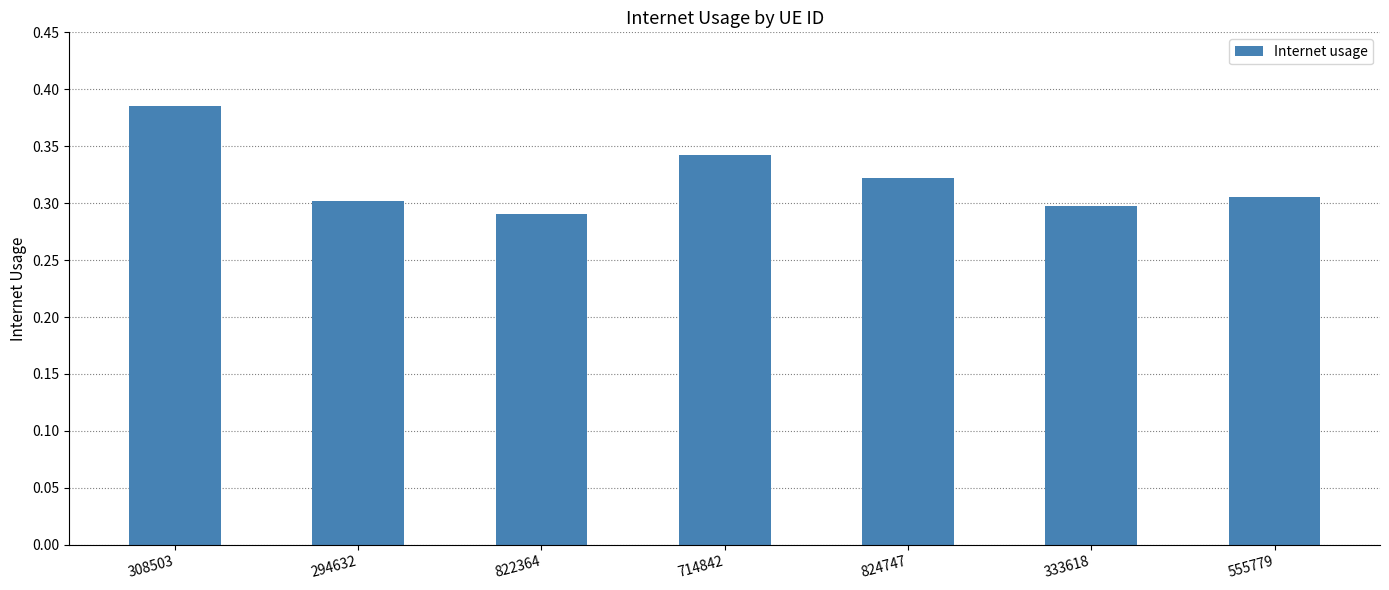

What is the sum of all values?

2.2